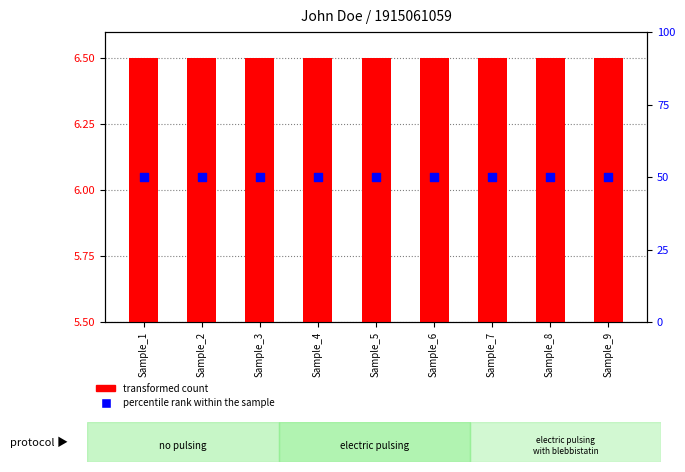

At how many categories does at least one series exceed 33?

9